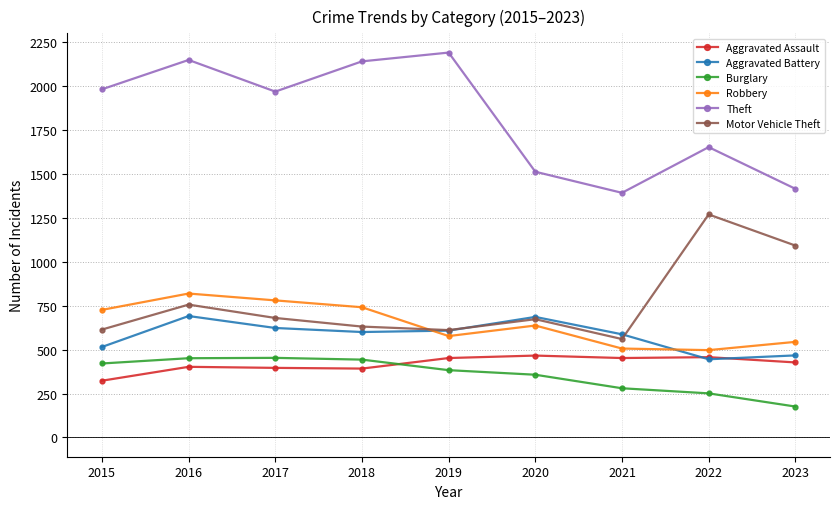

How many distinct data groups are displayed?

6